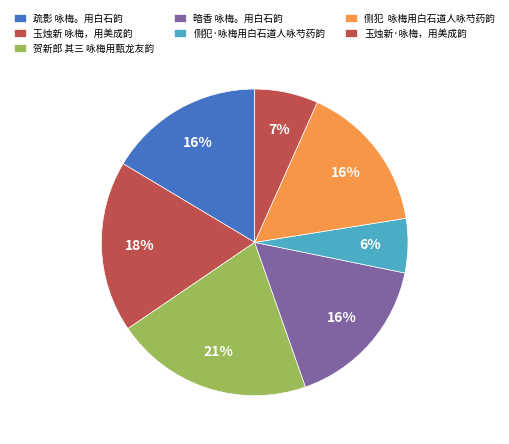

How many slices are in this pie chart?

7